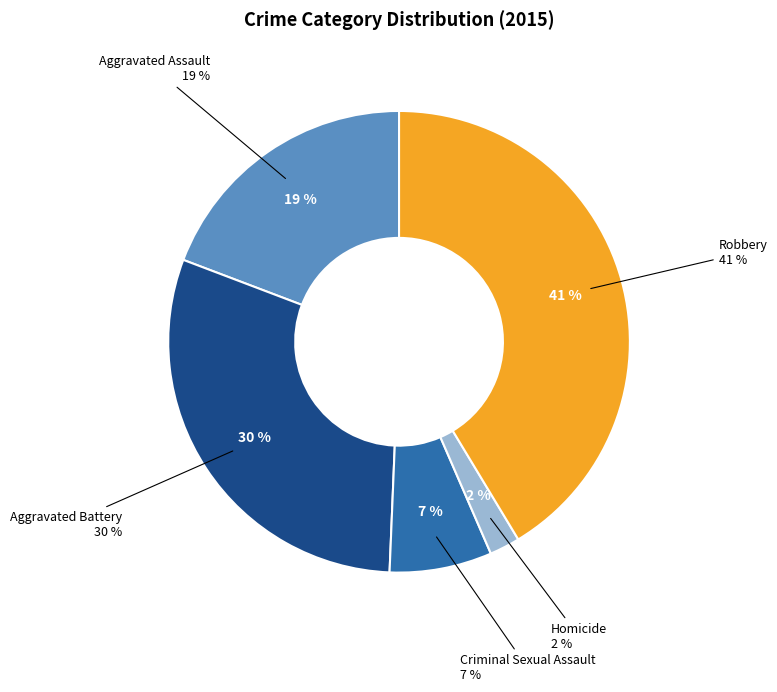

To the nearest percent, what is the difference between the Aggravated Assault and Homicide slice percentages?

17%